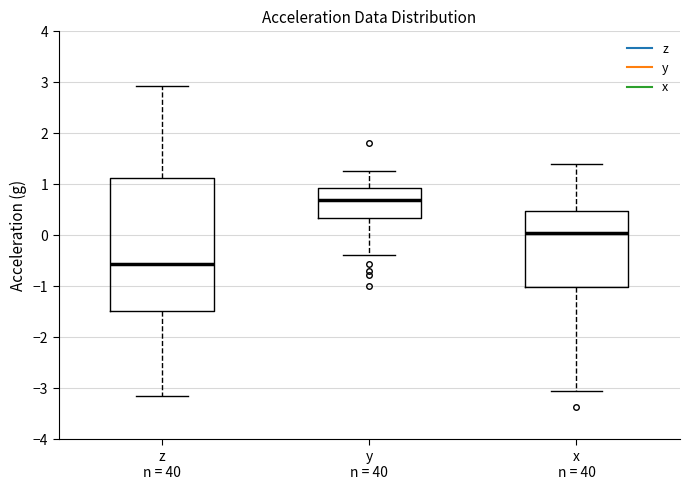

Reading left to right, read every box against the y-axis: the position of its median line, the range the box covers, and the ends of its whiskers. The values are not printed on the chart, so give them approximately, as read against the axis.

z n = 40: median -0.6, box -1.5 to 1.1, whiskers -3.1 to 2.9
y n = 40: median 0.7, box 0.3 to 0.9, whiskers -0.4 to 1.3
x n = 40: median 0.0, box -1.0 to 0.5, whiskers -3.1 to 1.4